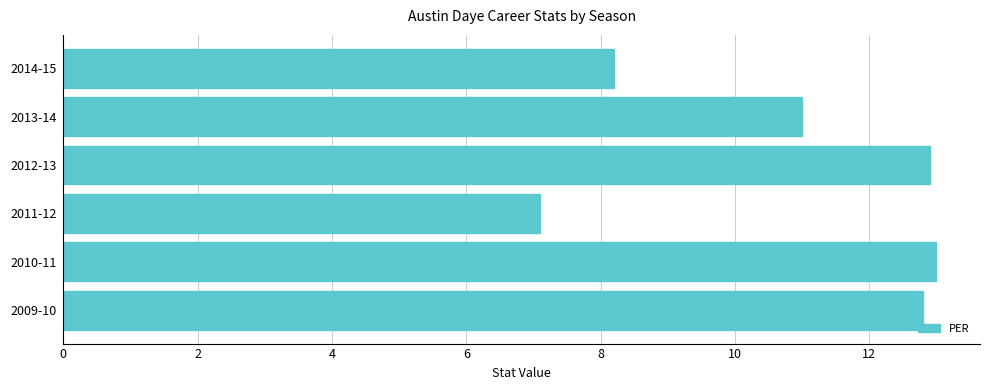

The chart shows a value of 18.2 at 2013-14. True or false?

False